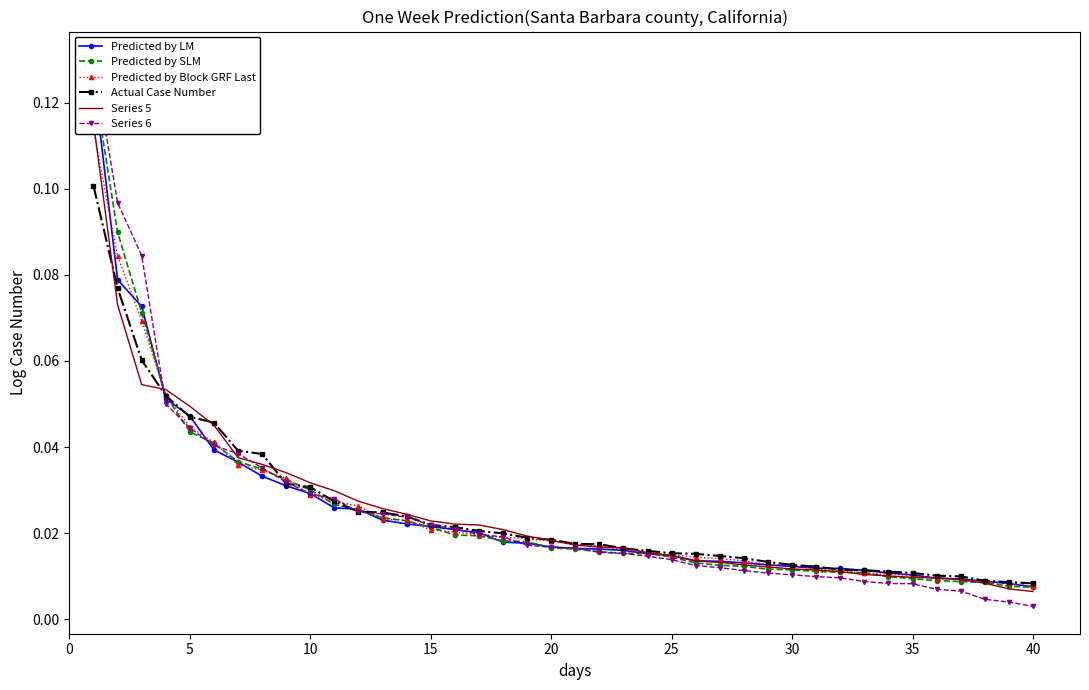

At how many categories does at least one series exceed 0?

40